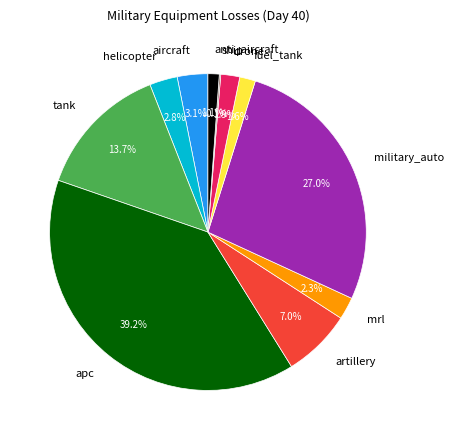

Which slice is the largest?

apc